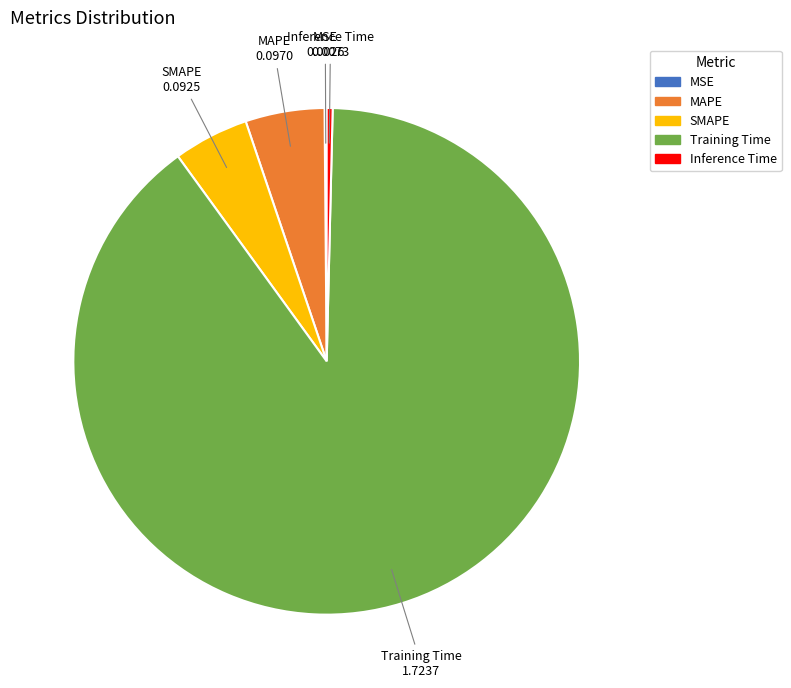

Is it true that Training Time is 90% of the pie?

True